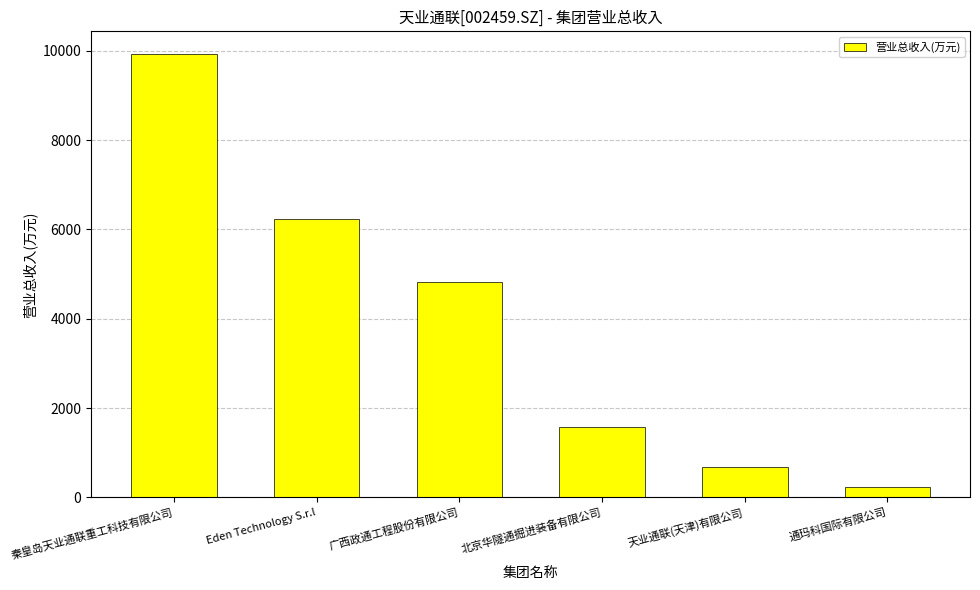

Which has a higher value, 通玛科国际有限公司 or 北京华隧通掘进装备有限公司?

北京华隧通掘进装备有限公司